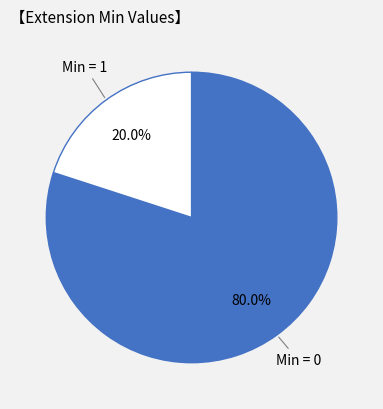

Is there a majority slice in this chart?

Yes